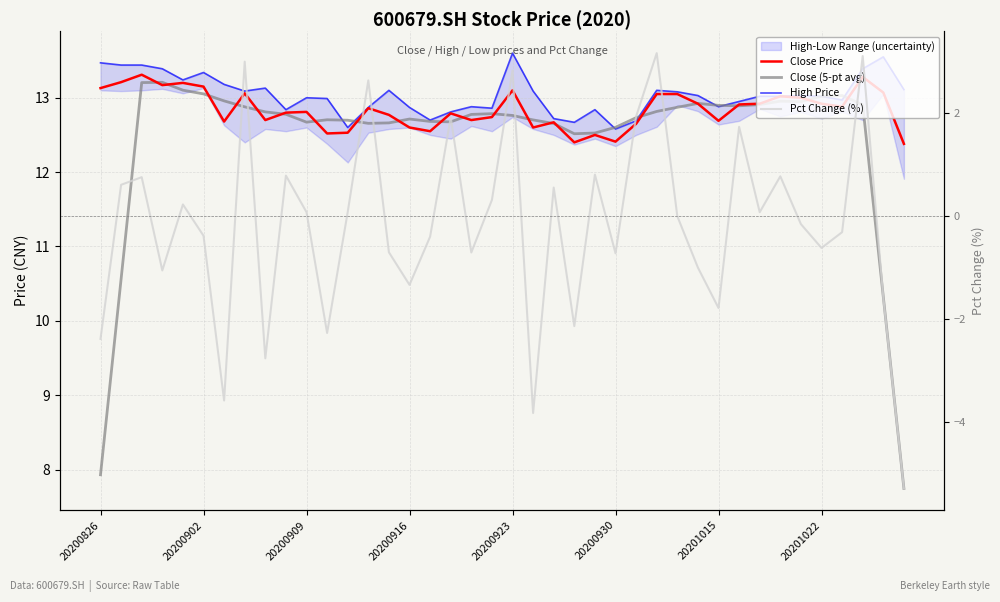

How many lines are shown in the chart?

4